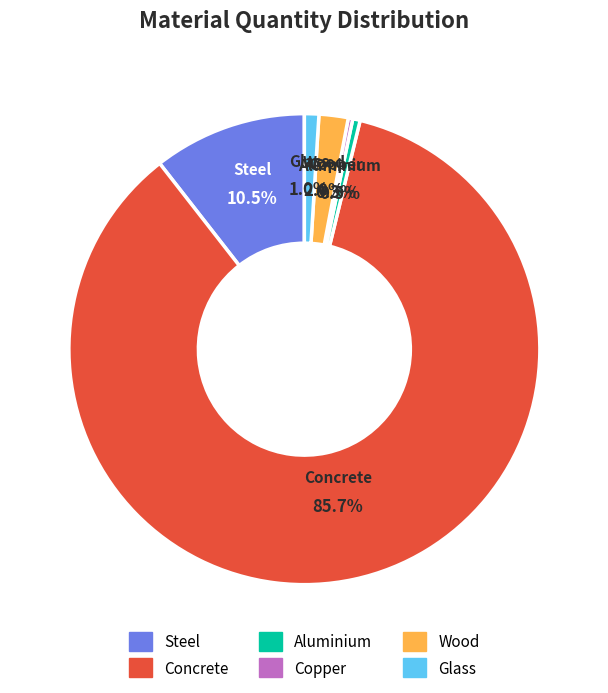

How many slices are in this pie chart?

6